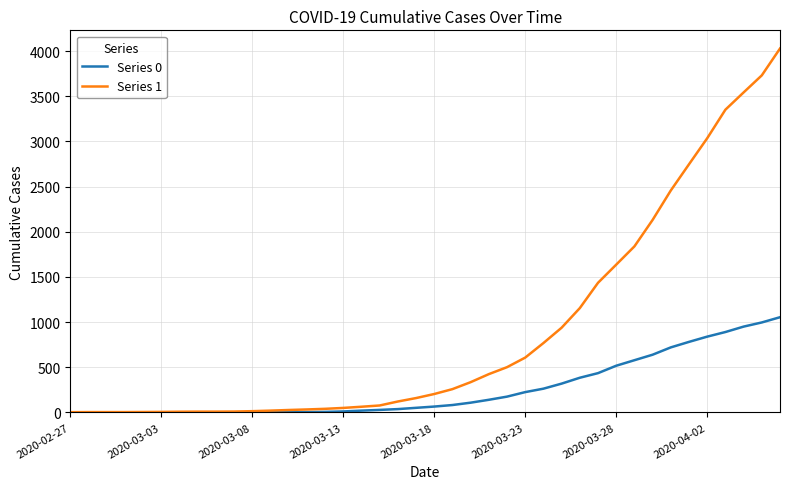

Rank the series by their average value, from highest to lowest.

Series 1, Series 0